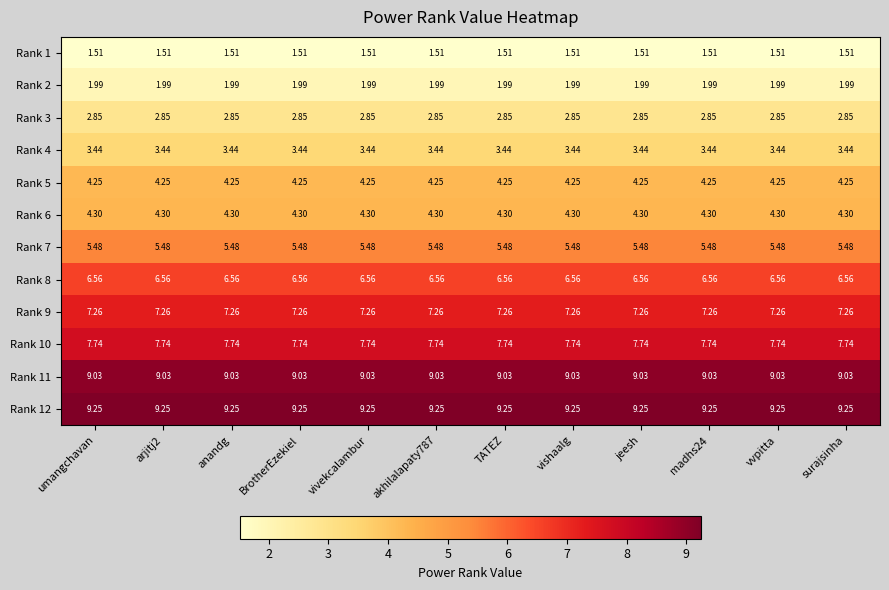

Is the value of Rank 10 at madhs24 greater than the value of Rank 5 at madhs24?

Yes